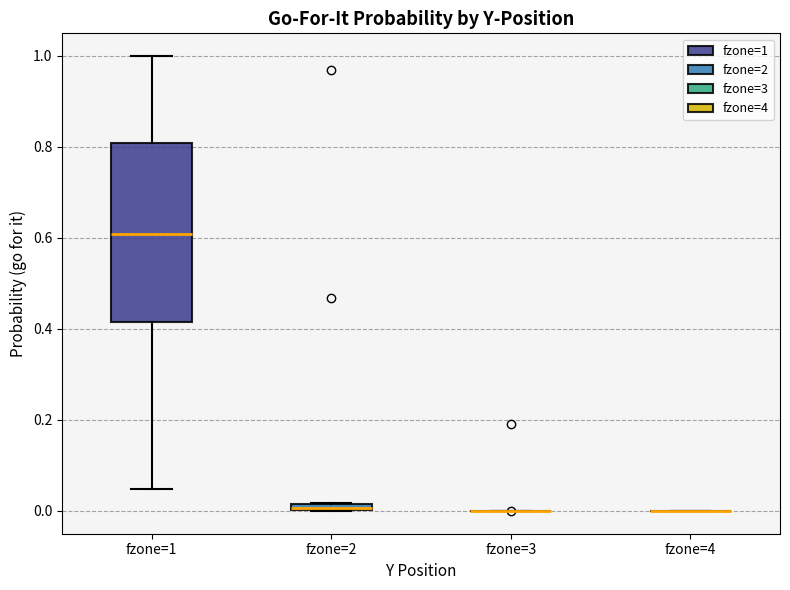

Where does the upper whisker of the box for fzone=1 end on the y-axis? The values are not printed on the chart, so give them approximately, as read against the axis.

1.00